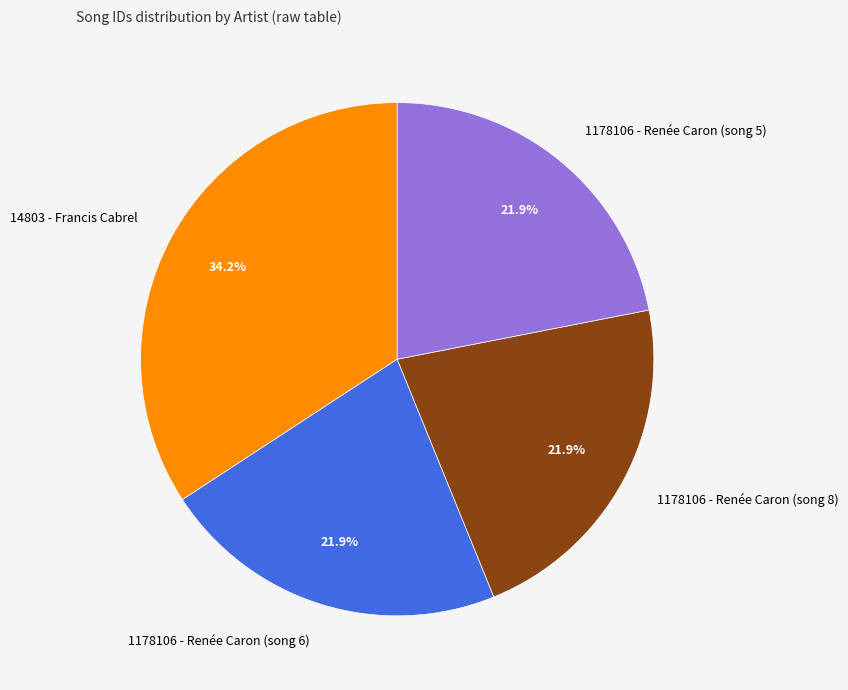

Is it true that 1178106 - Renée Caron (song 8) is 16% of the pie?

False